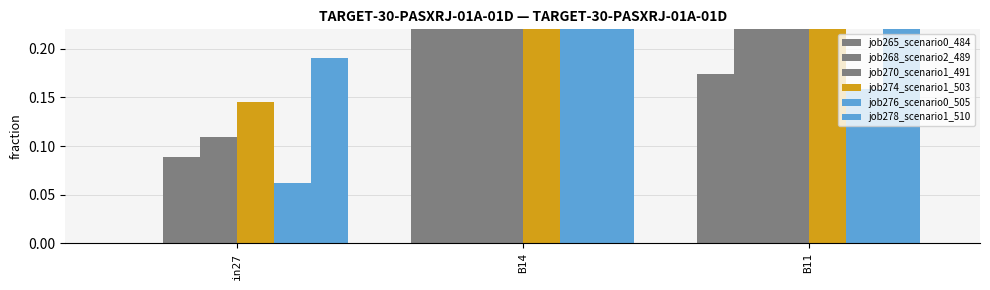

True or false: job274_scenario1_503 has a value of 0.1 at in27.

True